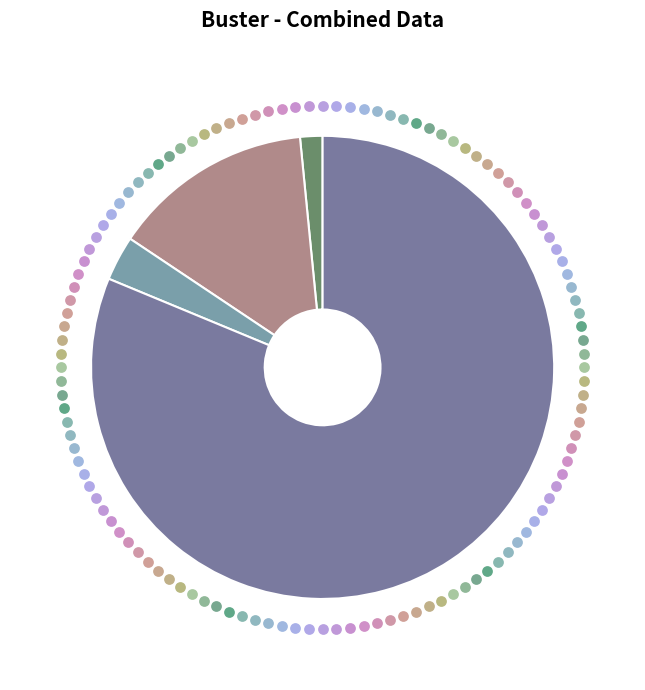

Which slice represents more than half of the pie?

Robbery